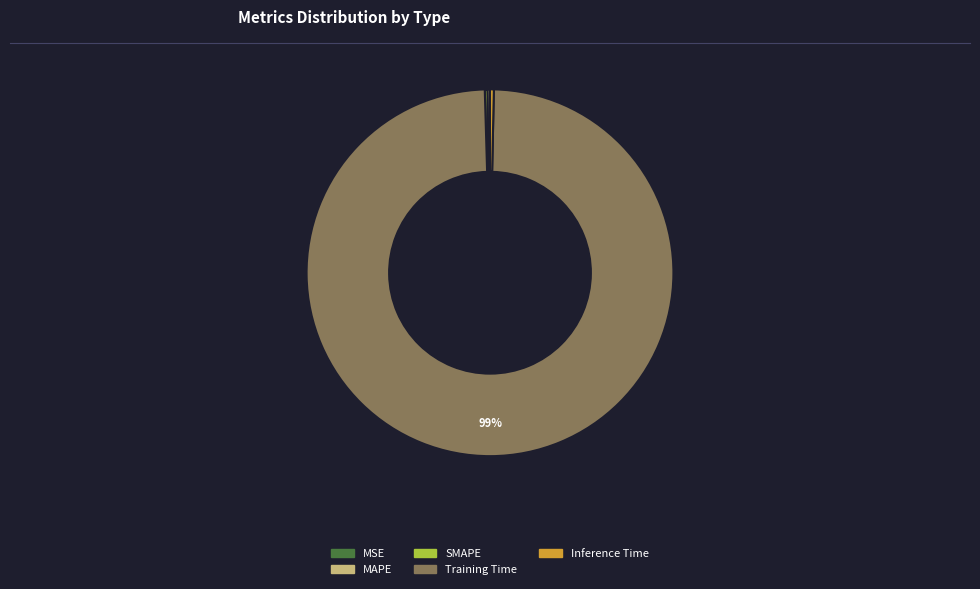

To the nearest percent, what is the average slice percentage?

20%